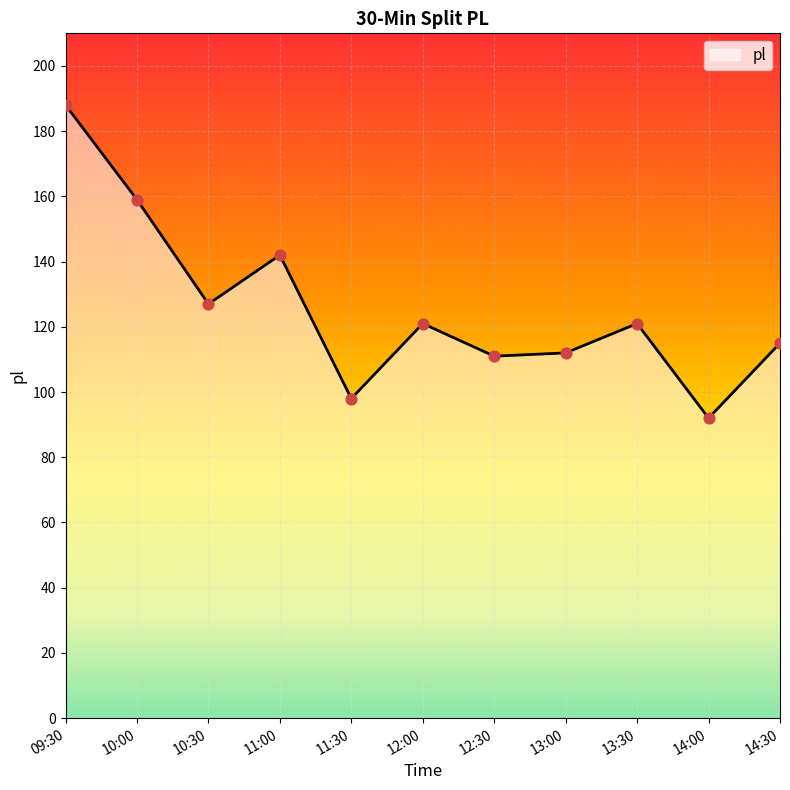

What is the change in value from 10:00 to 14:00?

-67